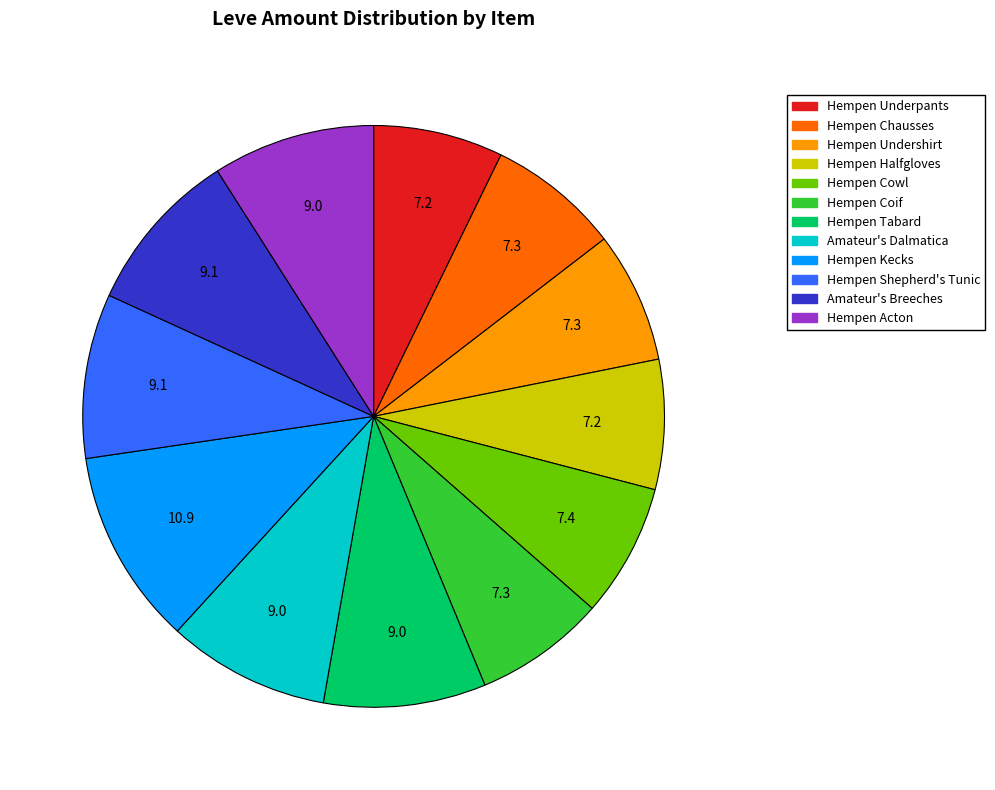

Which slice is the largest?

Hempen Kecks